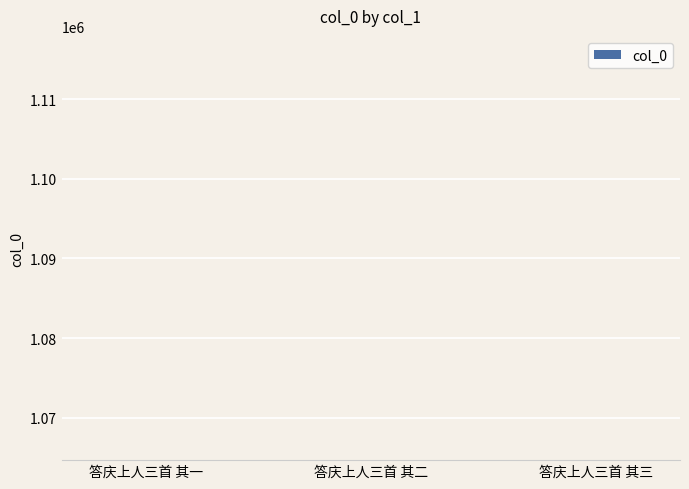

How many bars are there in total?

3